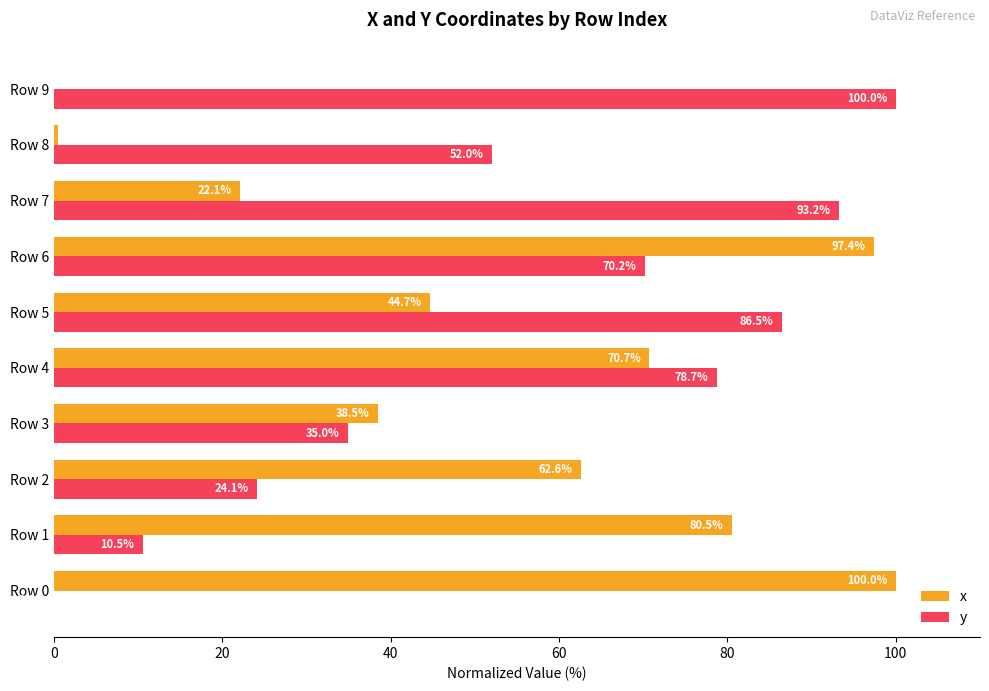

Read the x value at Row 5.

44.7